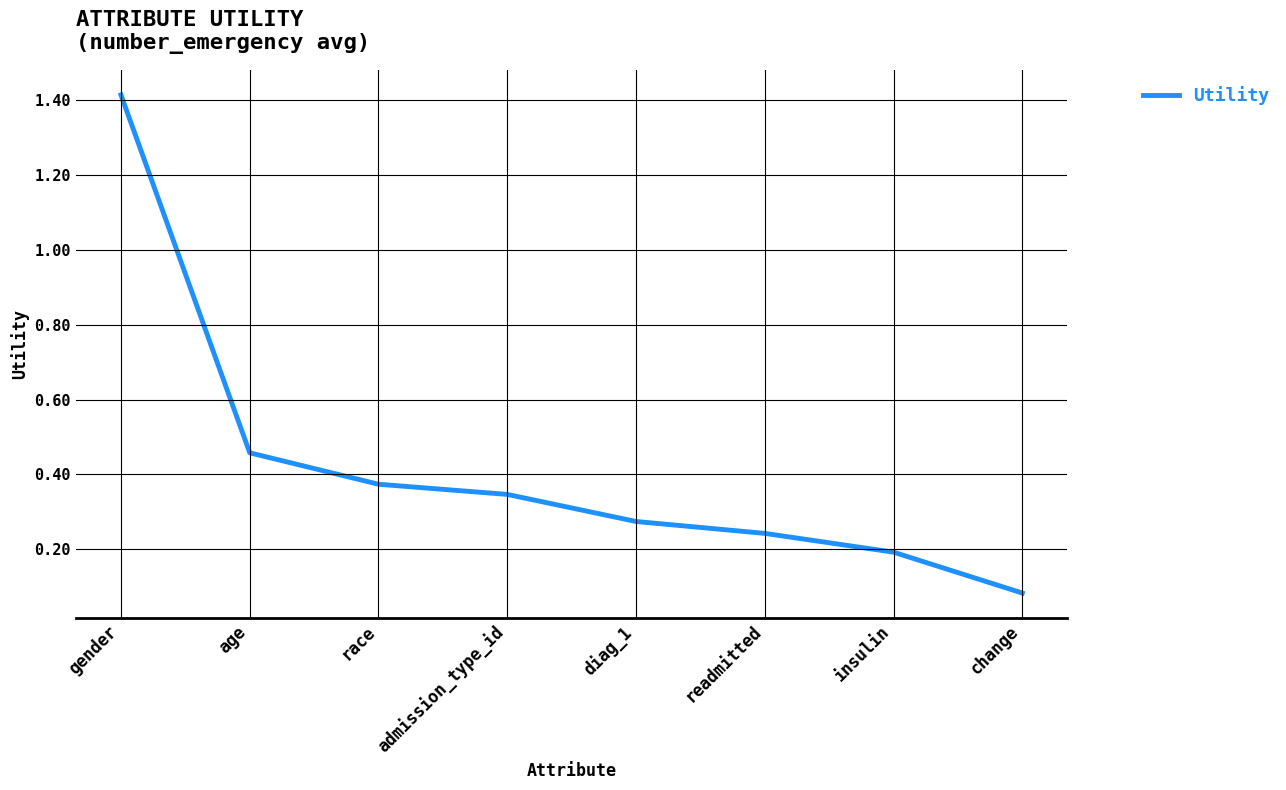

Rank the categories by value from lowest to highest.

change, insulin, readmitted, diag_1, admission_type_id, race, age, gender